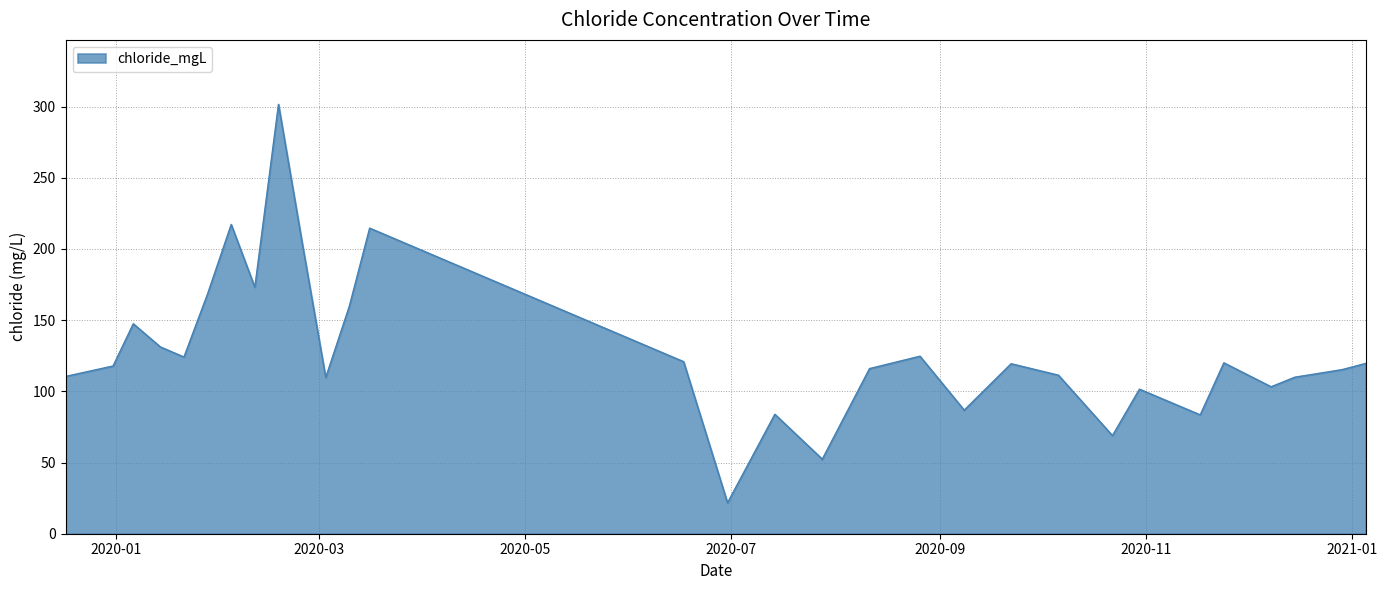

Is it true that the value at 2020-07-14 is 143.0?

False